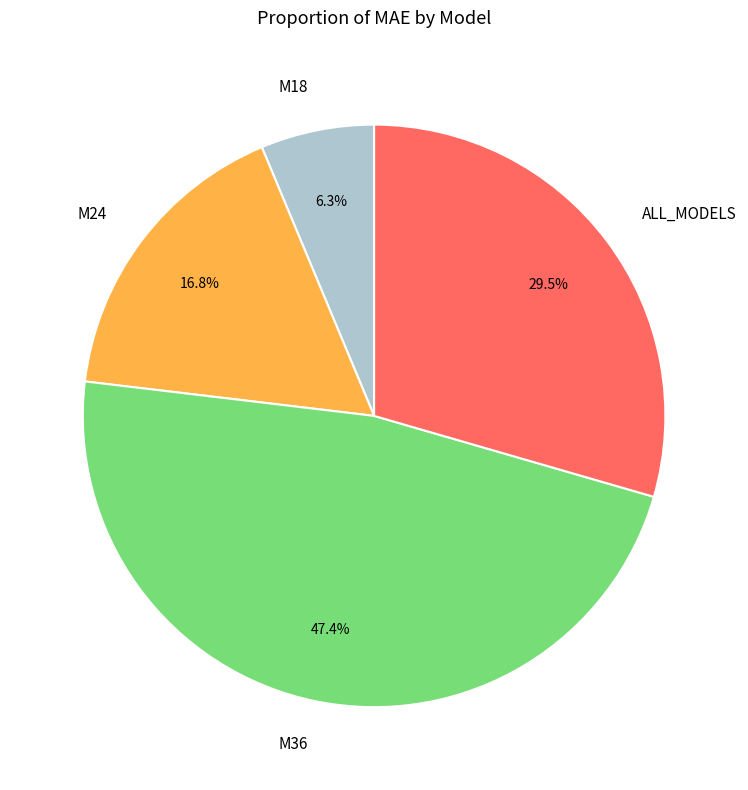

What is the smallest slice in the pie chart?

M18